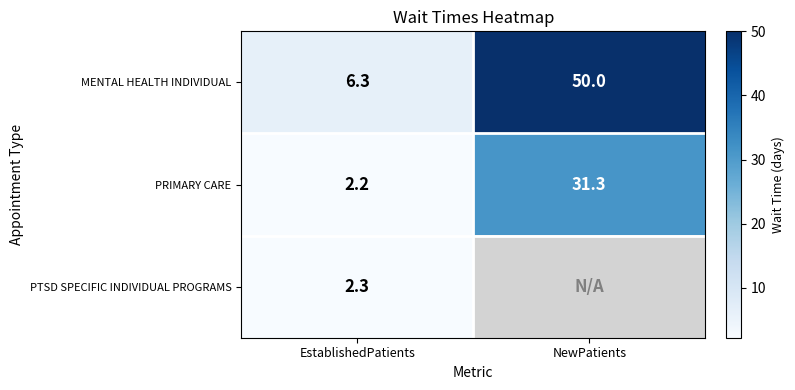

Rank the categories by PRIMARY CARE value from highest to lowest.

NewPatients, EstablishedPatients